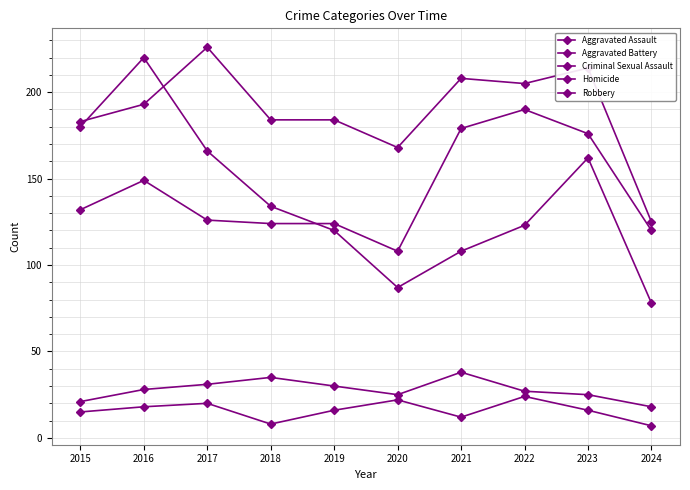

The Criminal Sexual Assault series shows 37 at 2015. True or false?

False